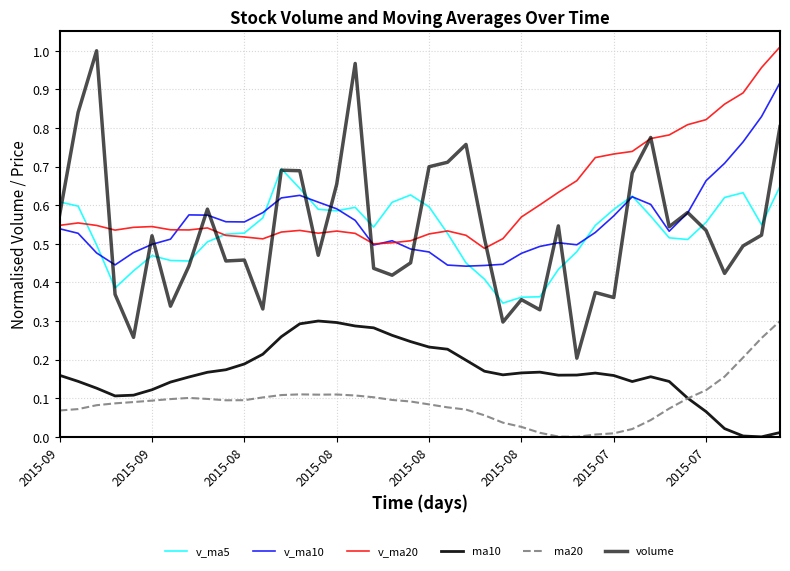

Does the chart display data point markers on the line(s)?

No